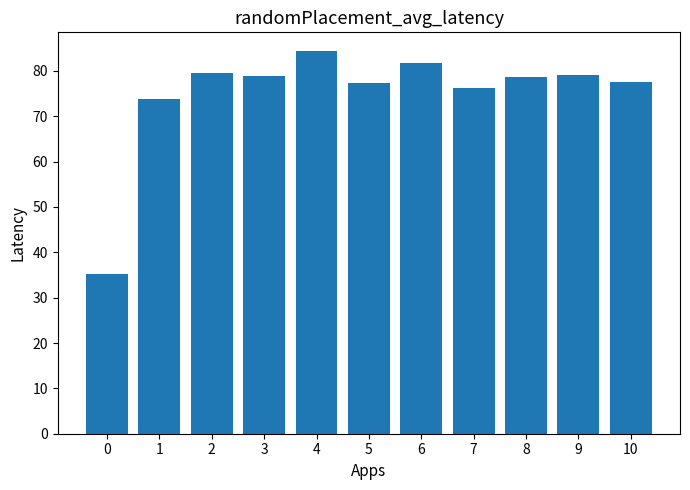

How many values are below 78?

5